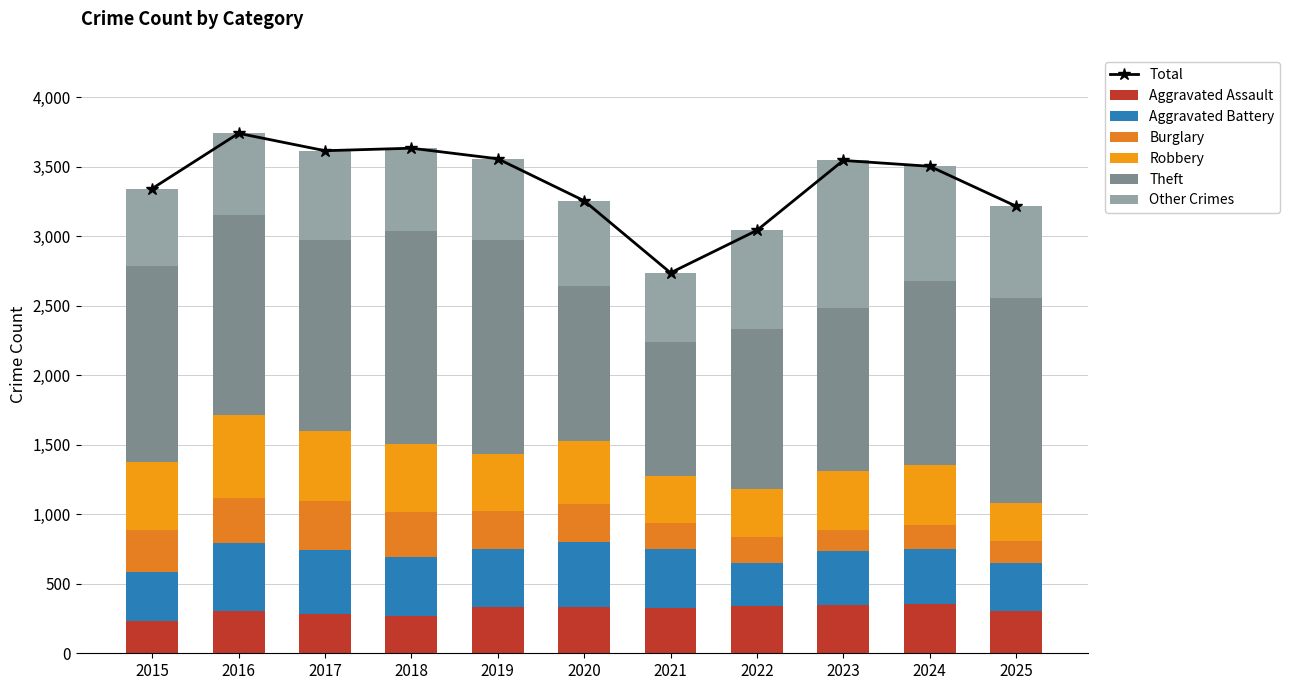

What is the total value across all series at 2023?

2485